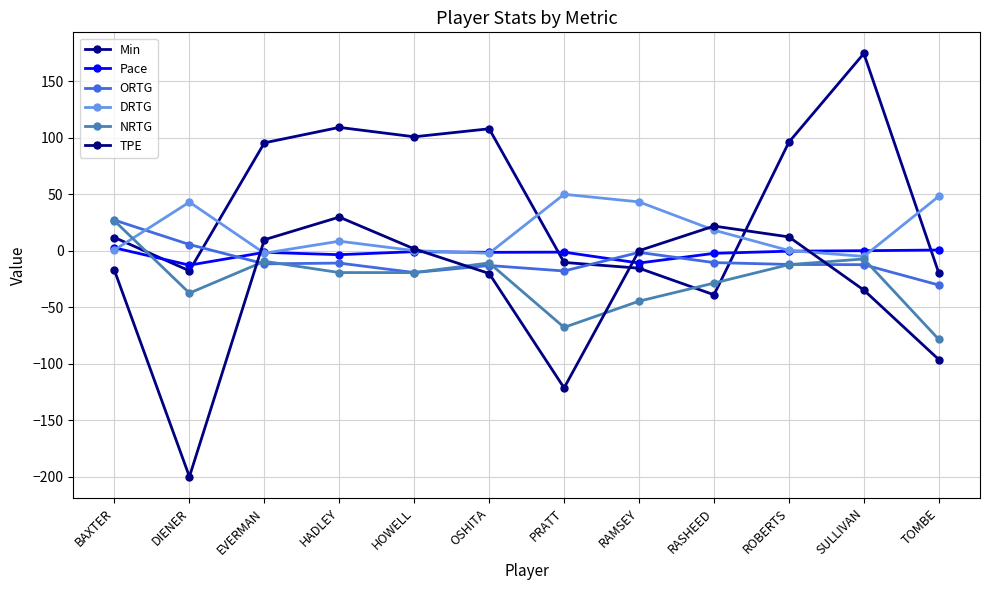

What is the label of the 10th point from the left?

ROBERTS